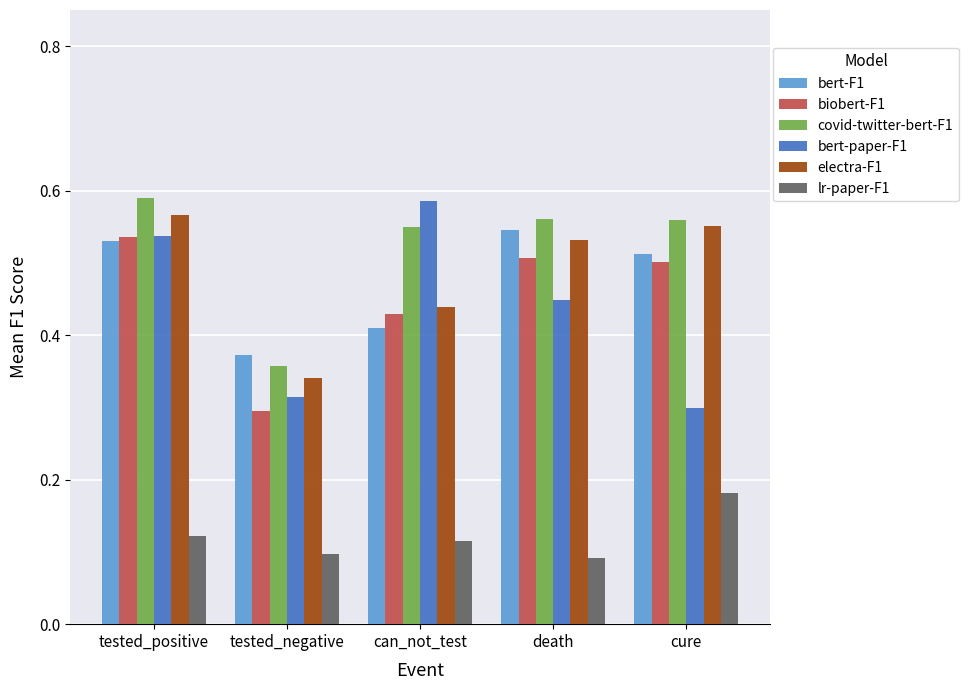

Which series changed the most between tested_positive and can_not_test?

electra-F1